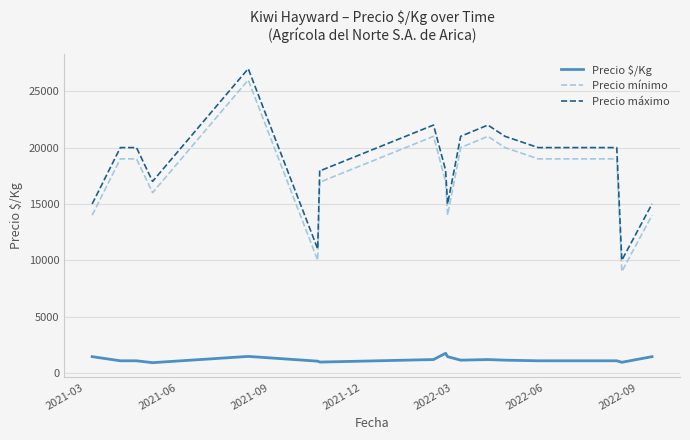

What is the difference between the maximum and minimum values in the Precio $/Kg series?

833